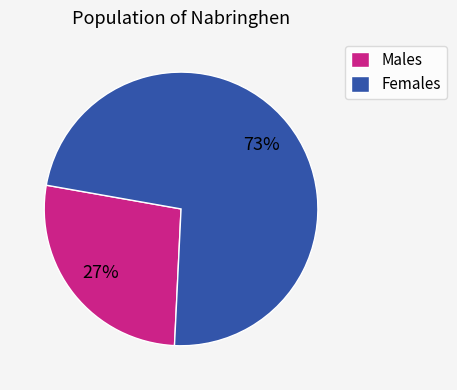

What is the smallest slice in the pie chart?

Males